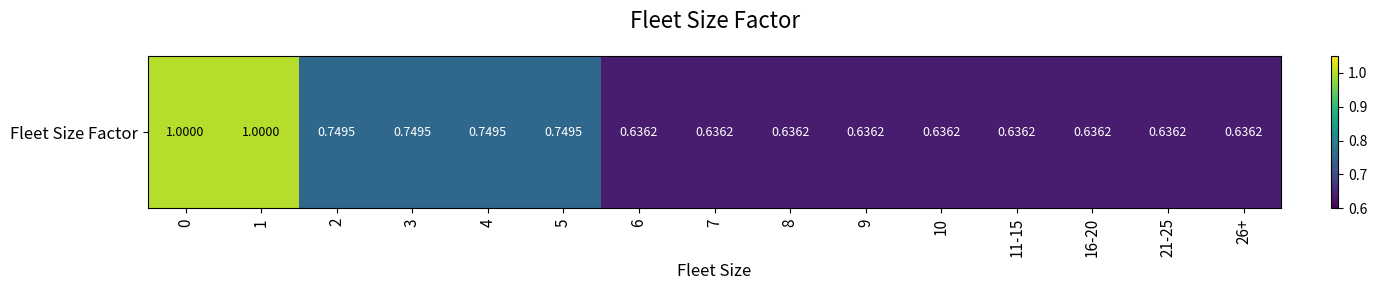

What is the average value?

0.7